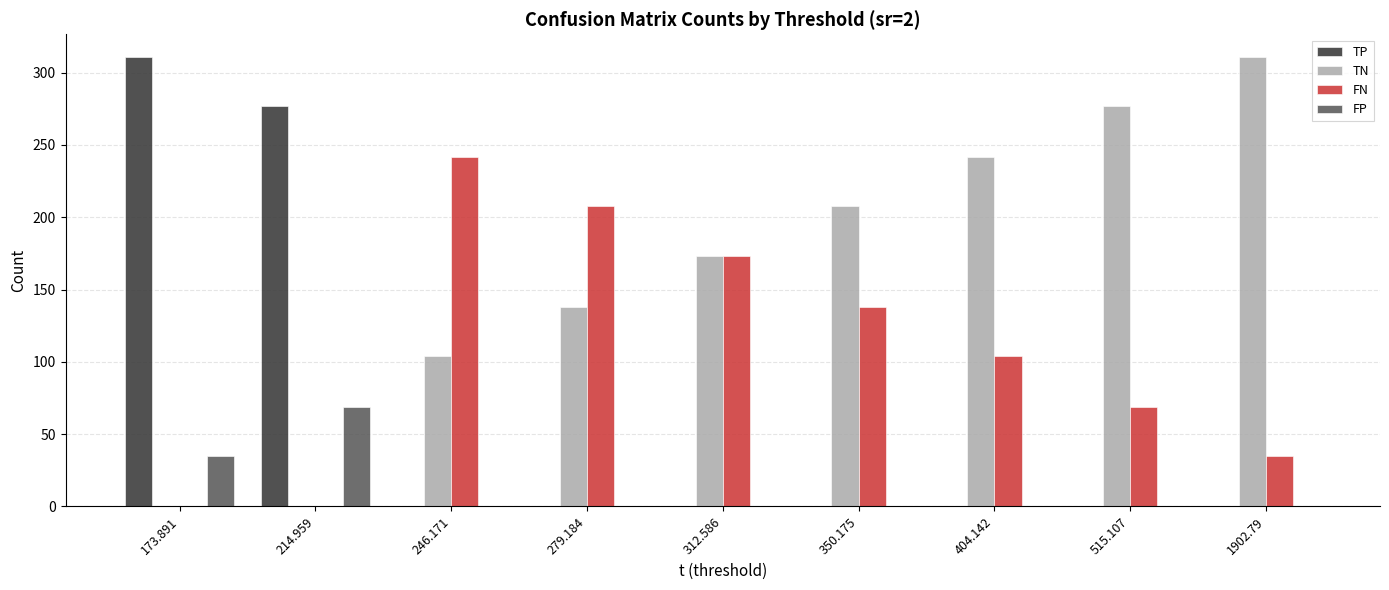

Which category has the highest value in the FN series?

246.171